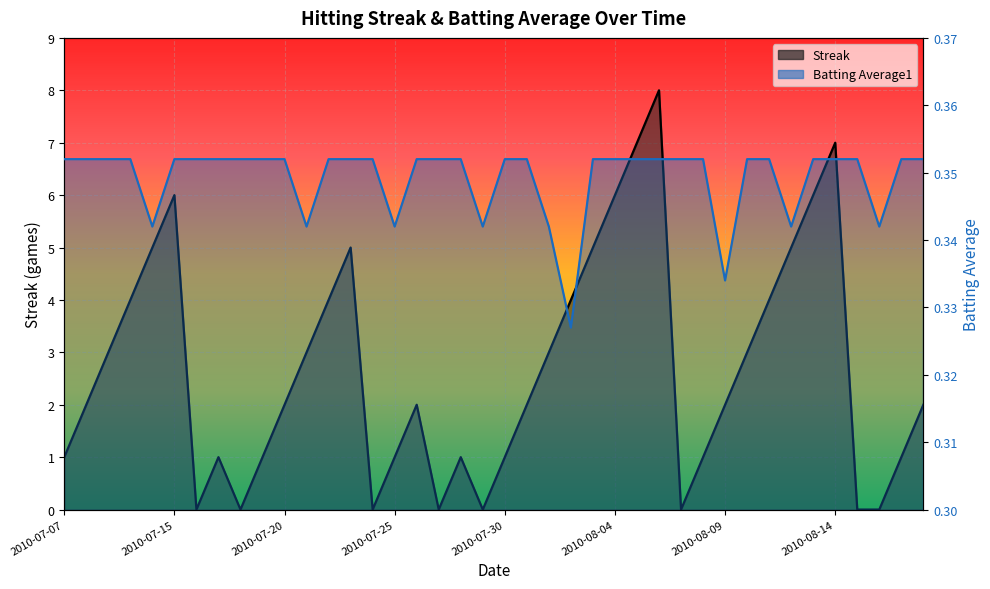

Reading left to right, what are all the values shown in this chart?

Streak: 1.0	2.0	3.0	4.0	5.0	6.0	0.0	1.0	0.0	1.0	2.0	3.0	4.0	5.0	0.0	1.0	2.0	0.0	1.0	0.0	1.0	2.0	3.0	4.0	5.0	6.0	7.0	8.0	0.0	1.0	2.0	3.0	4.0	5.0	6.0	7.0	0.0	0.0	1.0	2.0
Batting Average1: 0.4	0.4	0.4	0.4	0.3	0.4	0.4	0.4	0.4	0.4	0.4	0.3	0.4	0.4	0.4	0.3	0.4	0.4	0.4	0.3	0.4	0.4	0.3	0.3	0.4	0.4	0.4	0.4	0.4	0.4	0.3	0.4	0.4	0.3	0.4	0.4	0.4	0.3	0.4	0.4